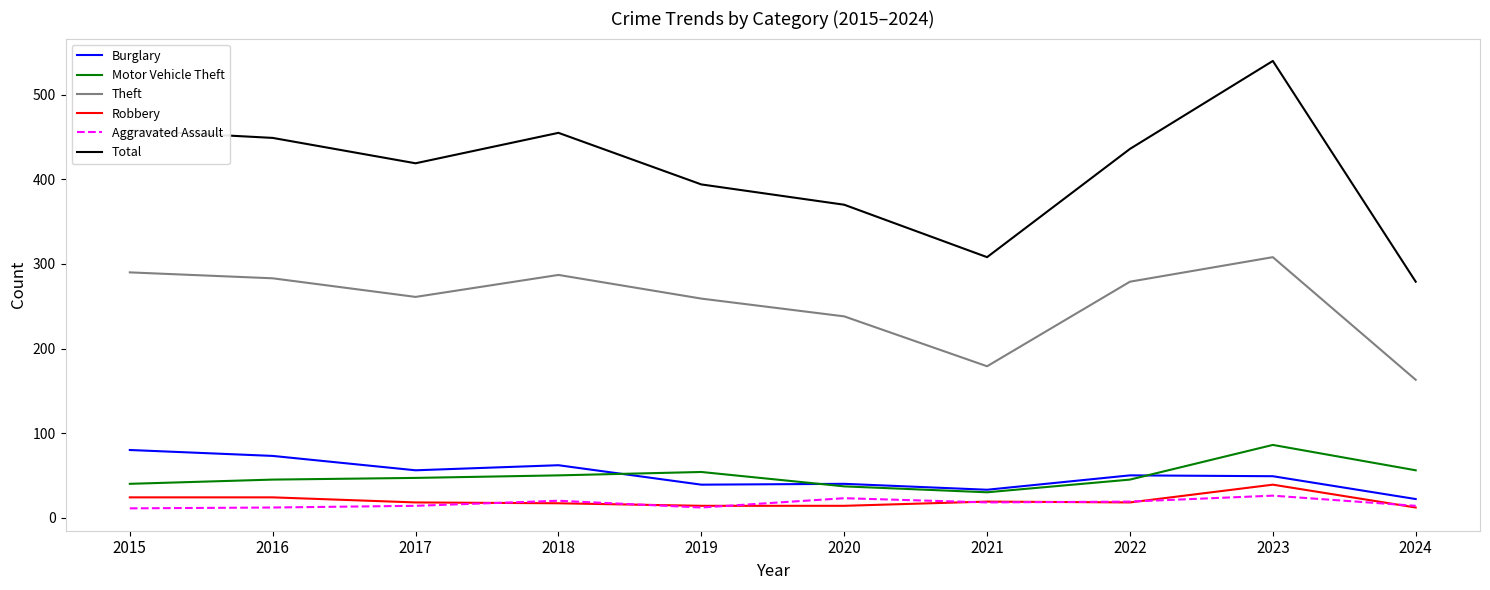

What is the average value of the Robbery series?

20